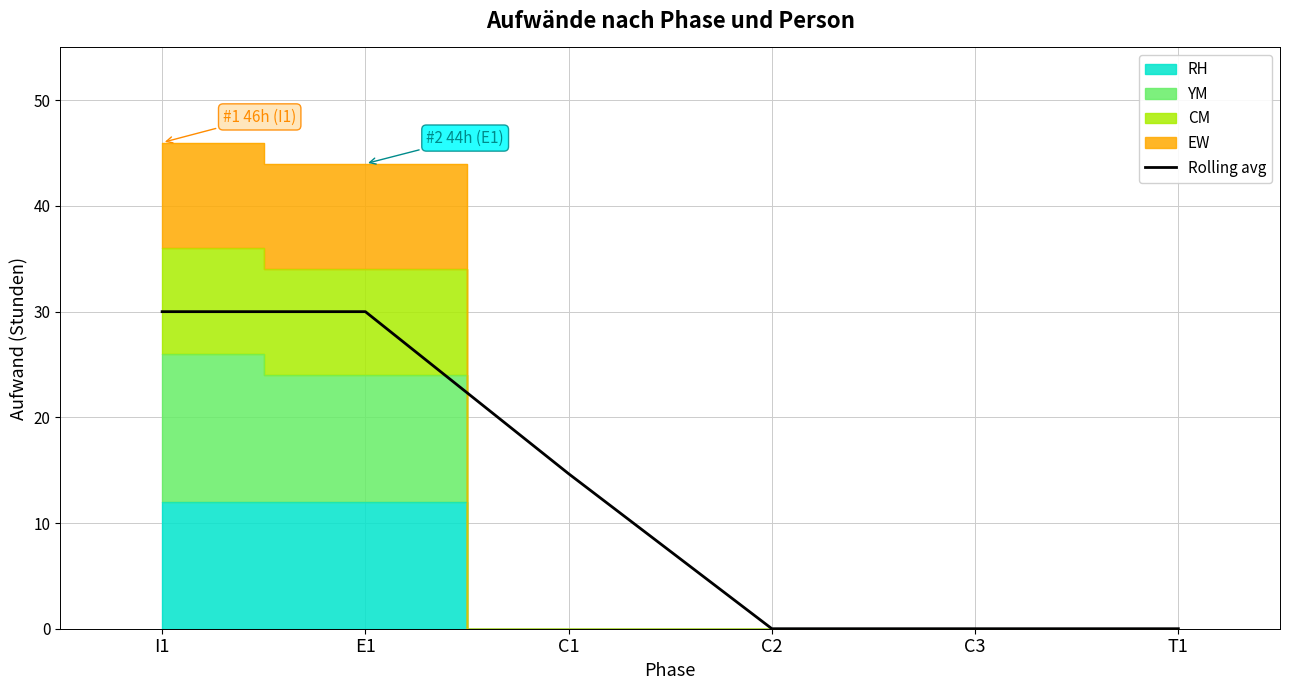

Is it true that the value at C3 is 18.1?

False